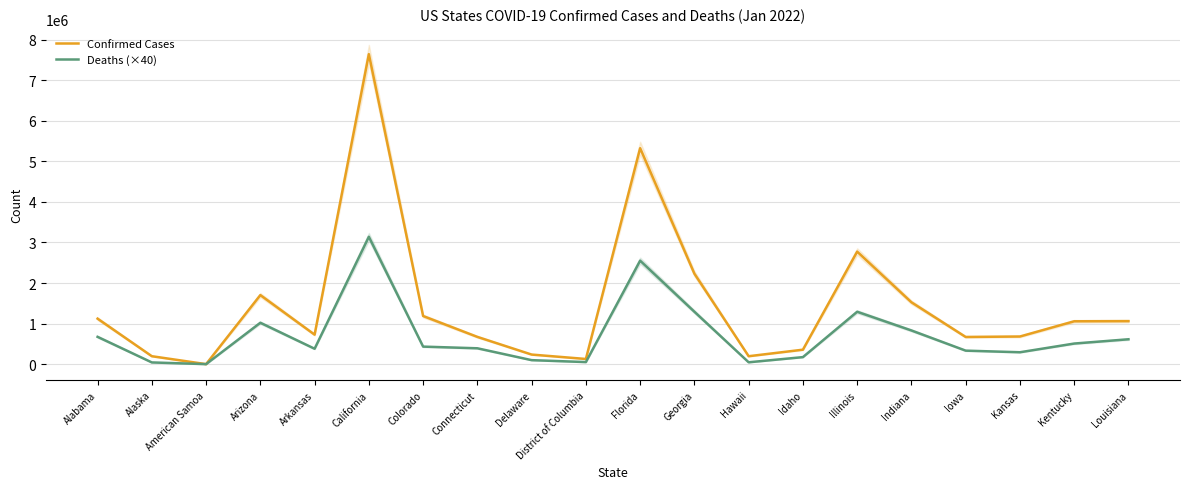

How many interior local peaks does the Confirmed Cases series have?

4